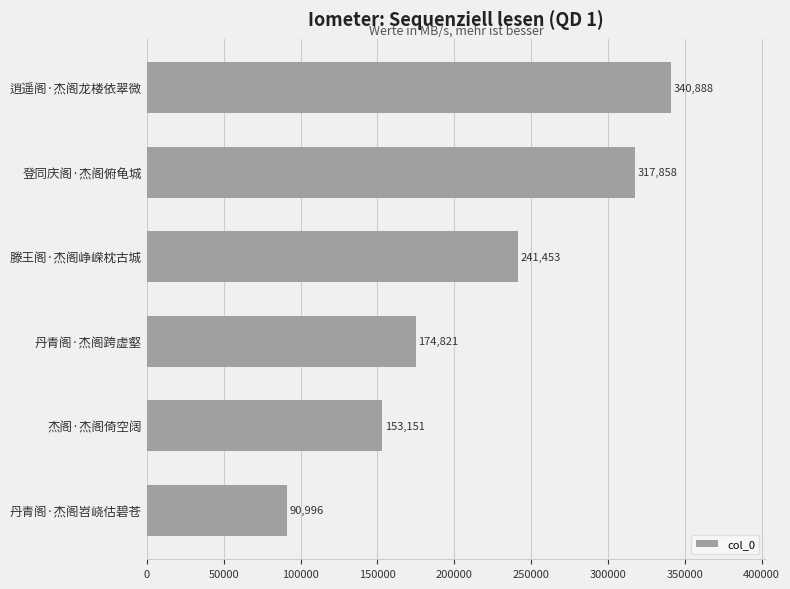

Is it true that the value at 丹青阁·杰阁跨虚壑 is 174821?

True